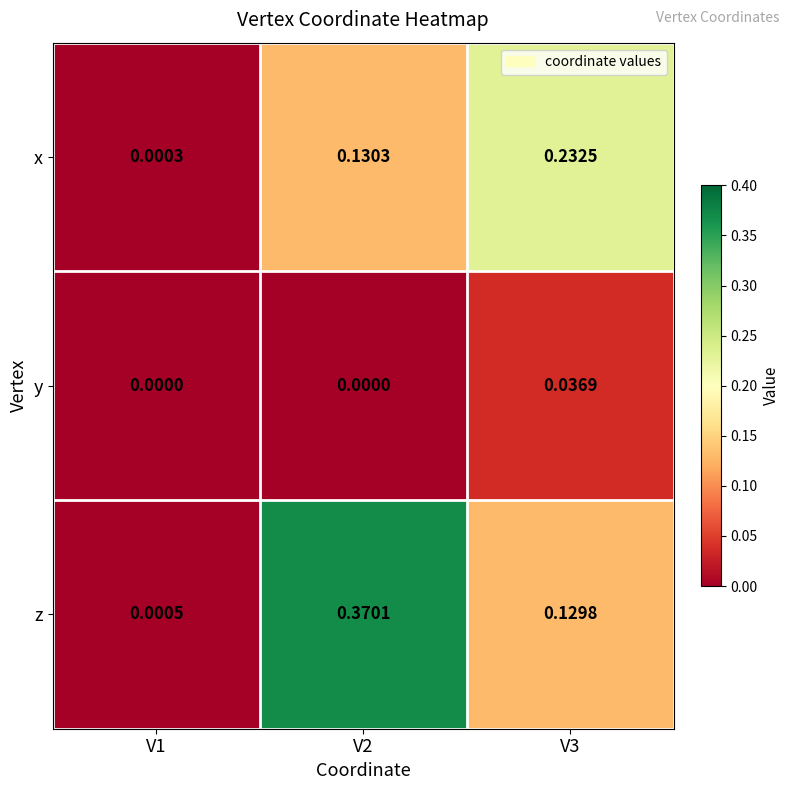

Which series has the widest spread of values?

z